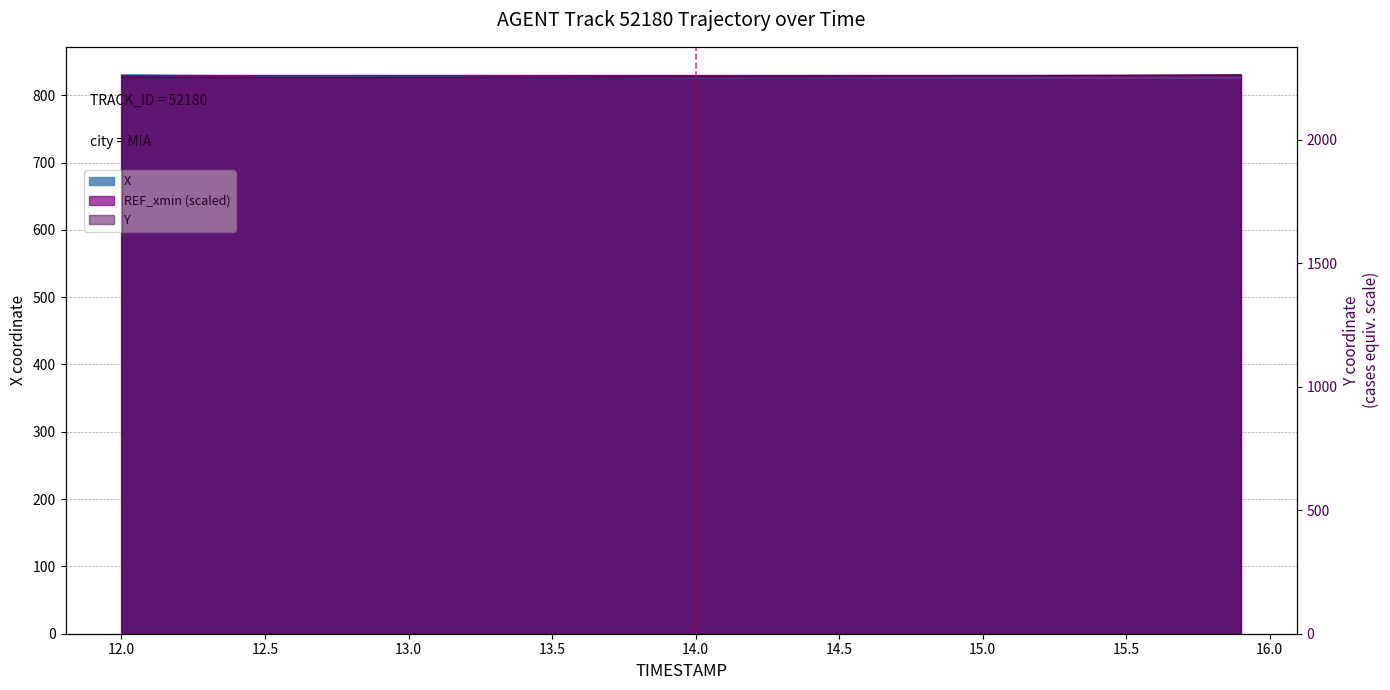

At how many categories does at least one series exceed 1255?

40